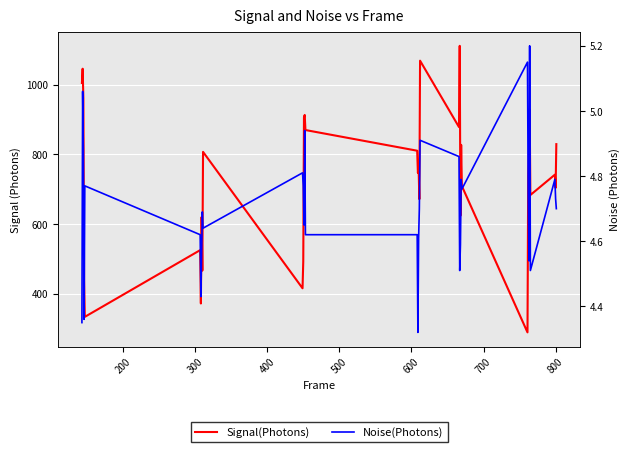

Which series has the largest total across all categories?

Signal(Photons)